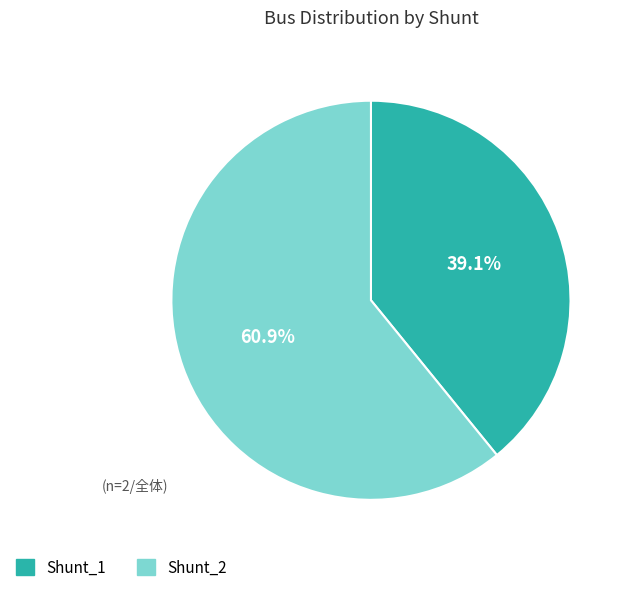

Approximately how many times larger is the value at Shunt_1 compared to Shunt_2?

0.6